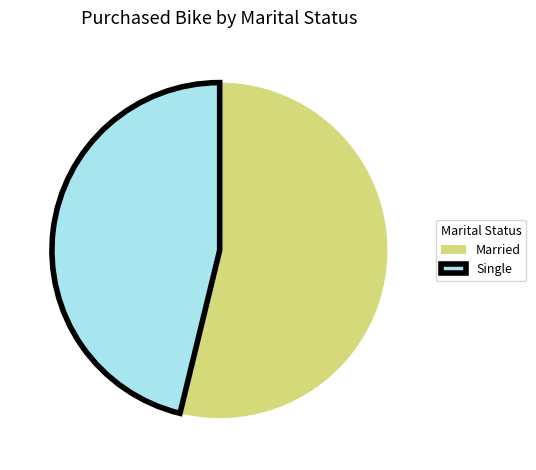

Is there any slice that represents more than half of the pie?

Yes